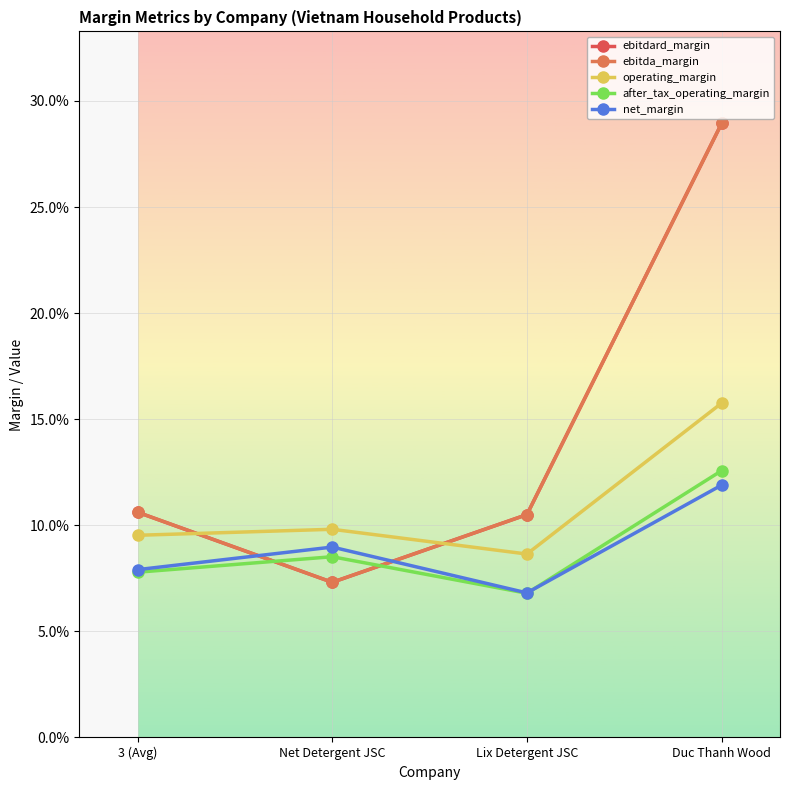

At which label is ebitda_margin closest to 0?

Net Detergent JSC